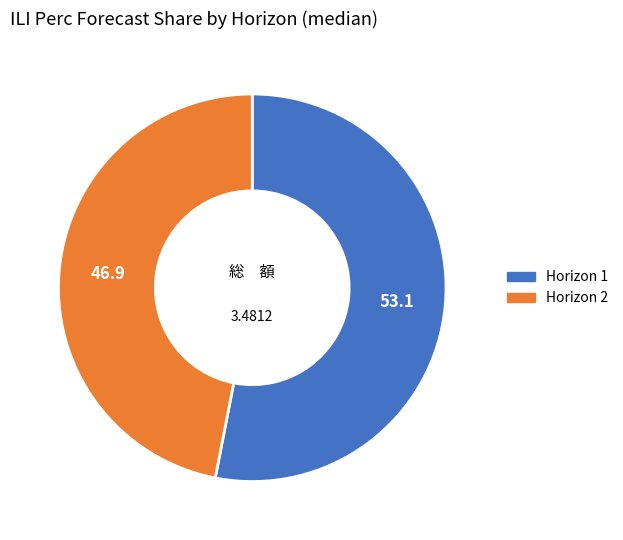

Is there a majority slice in this chart?

Yes